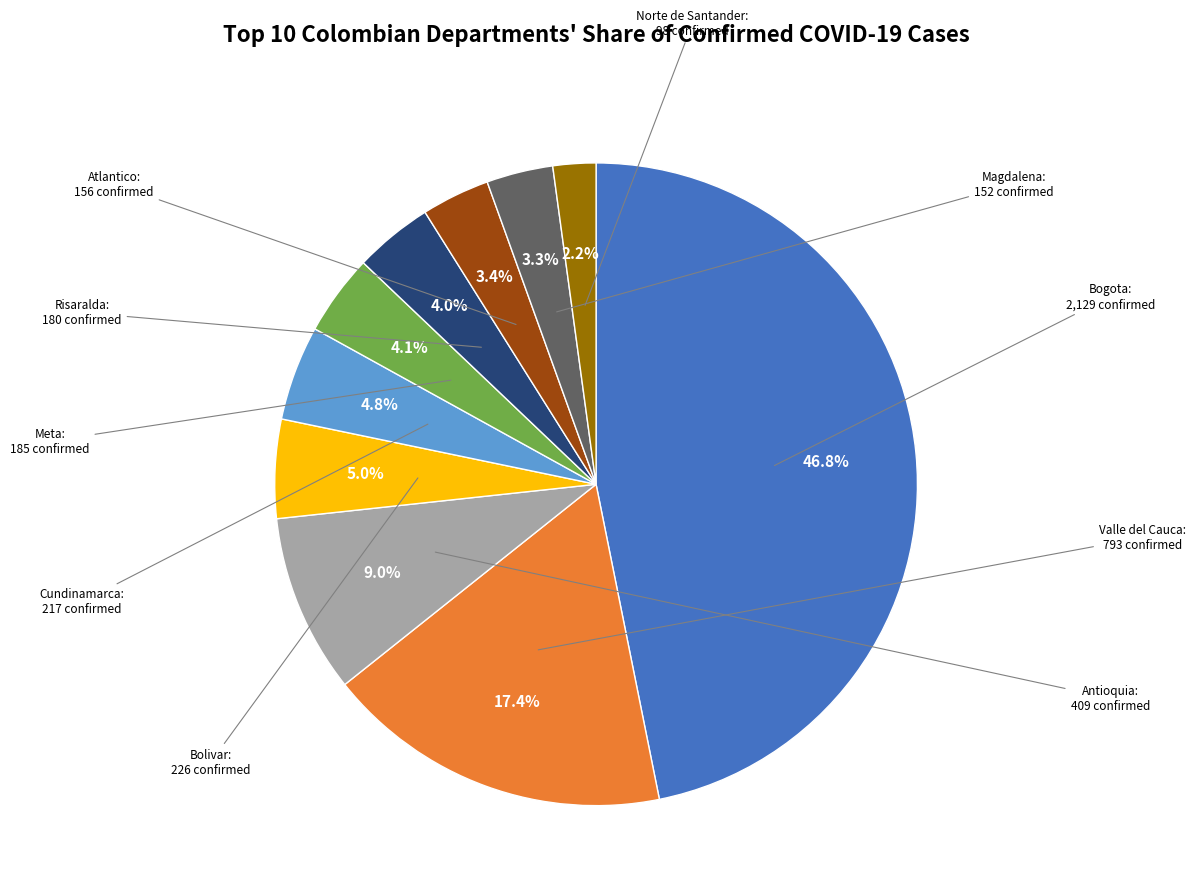

Does Bolivar represent more than half of the total?

No